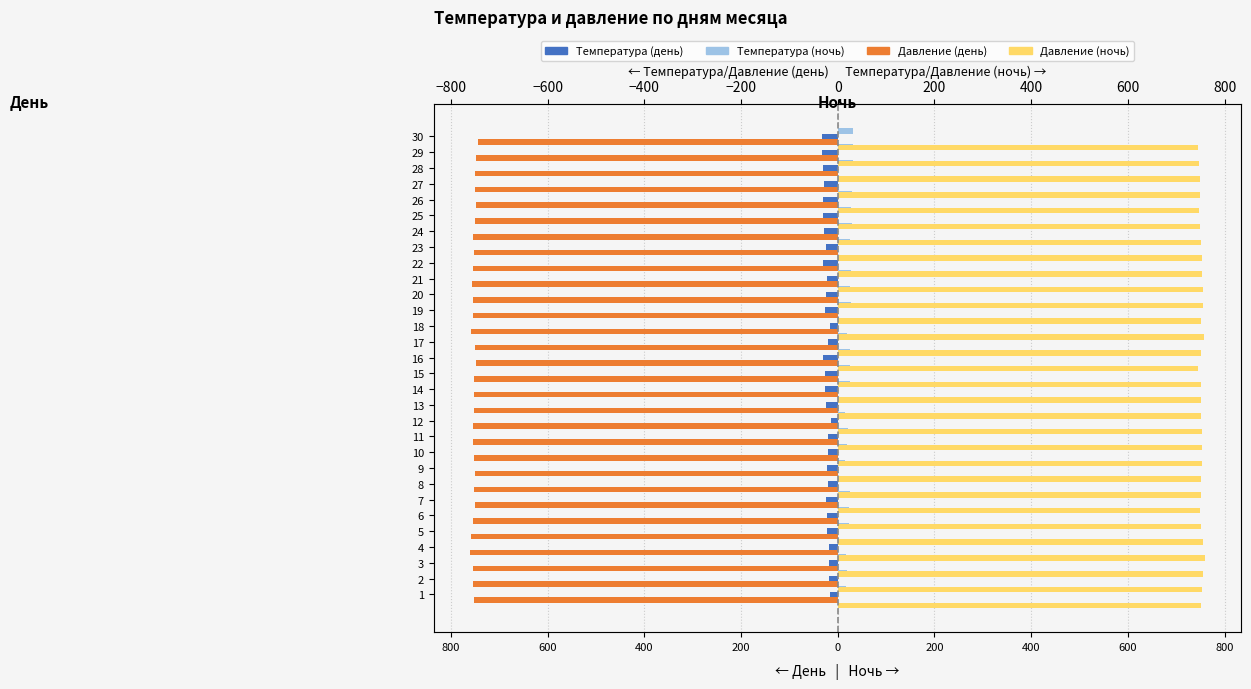

At 20, list the series in order from smallest to largest.

Давление (день), Температура (день), Температура (ночь), Давление (ночь)